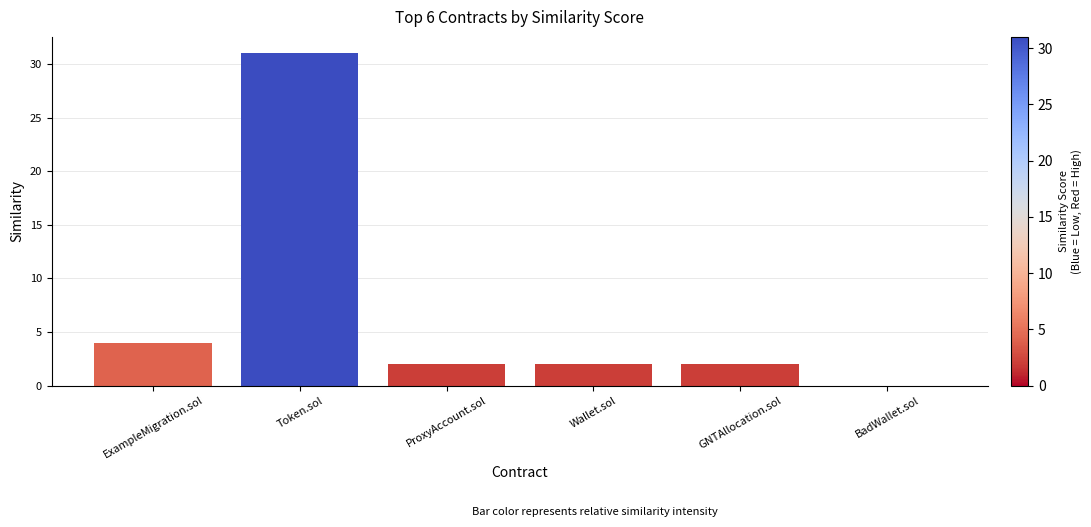

What is the maximum value shown in the chart?

31